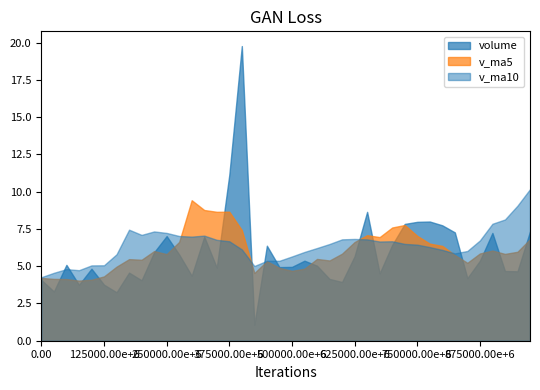

Does the chart have visible grid lines?

No